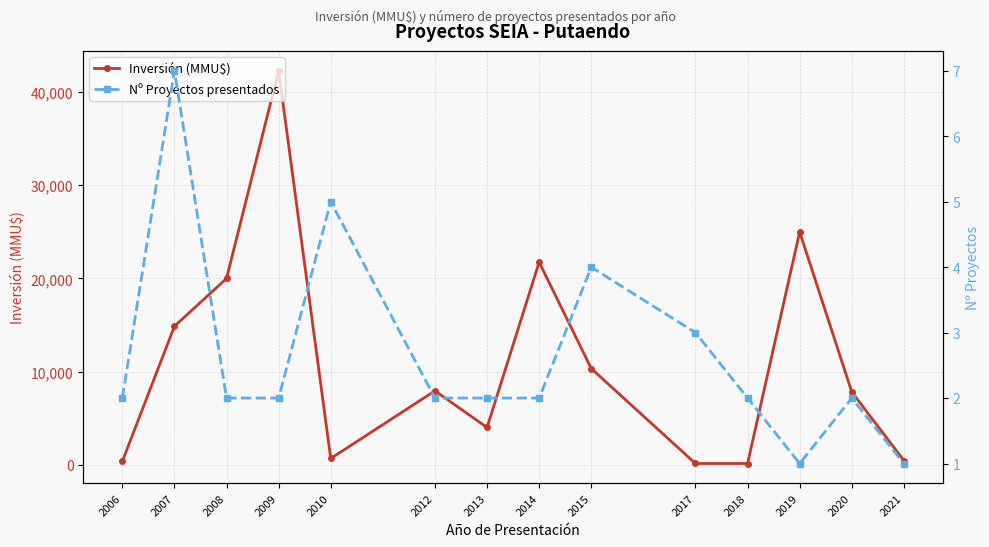

True or false: Inversión (MMU$) has more than 0 interior local peaks.

True